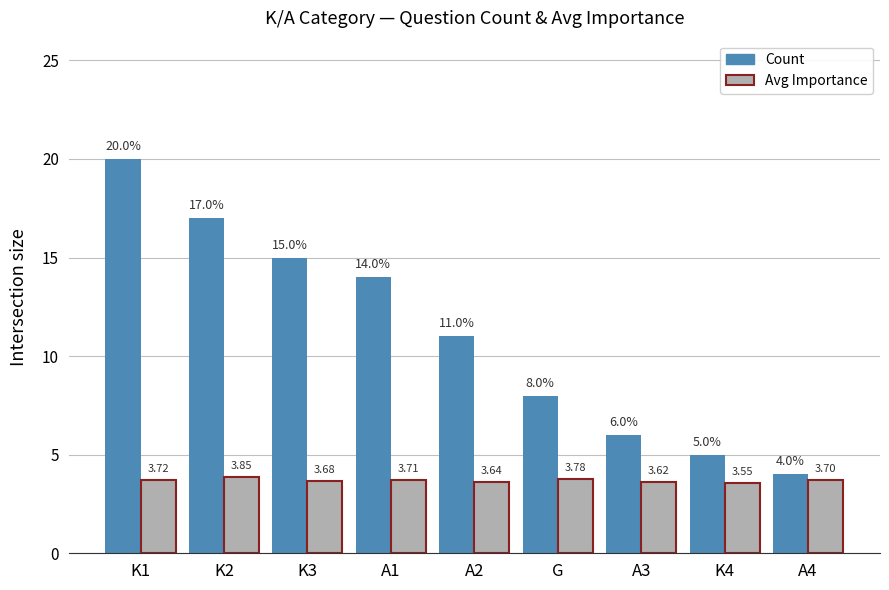

What is the label of the 9th bar from the left?

A4